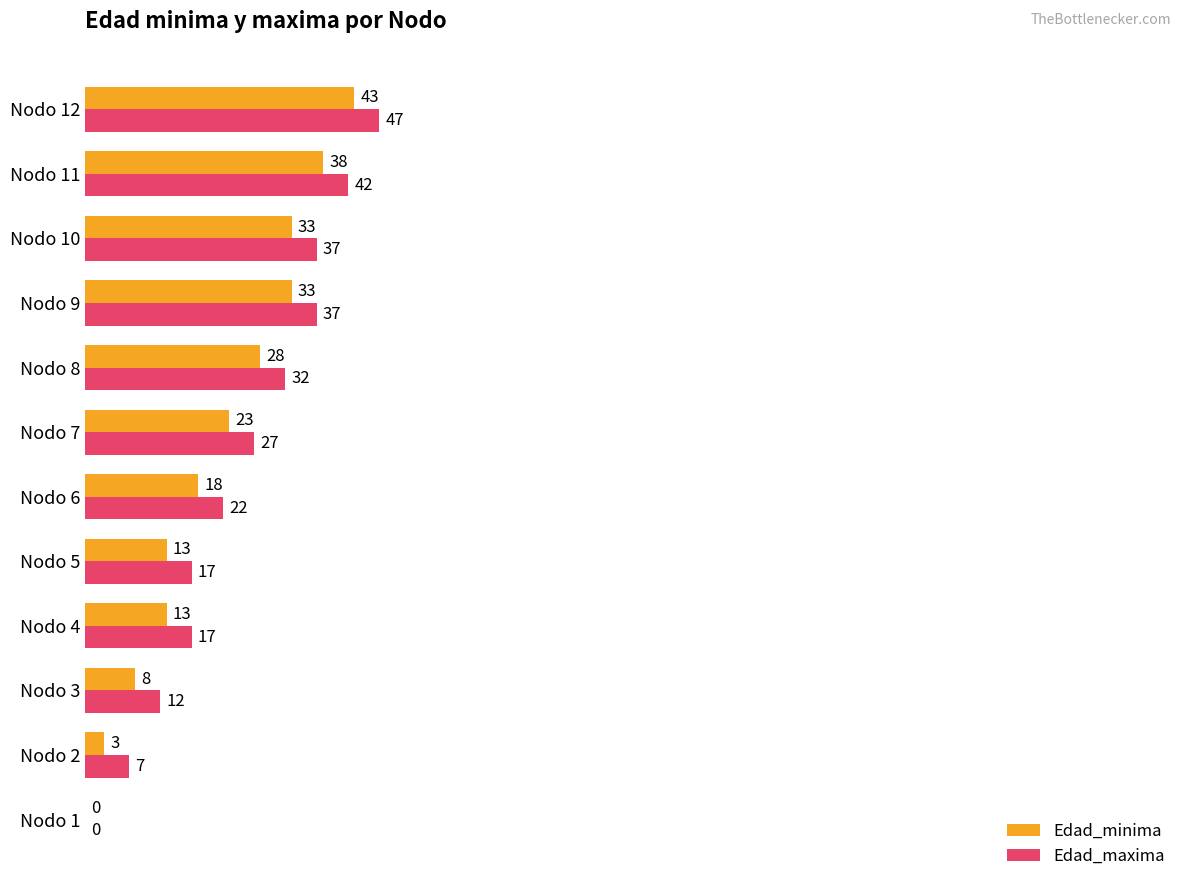

What are all the series names shown in the legend?

Edad_minima, Edad_maxima